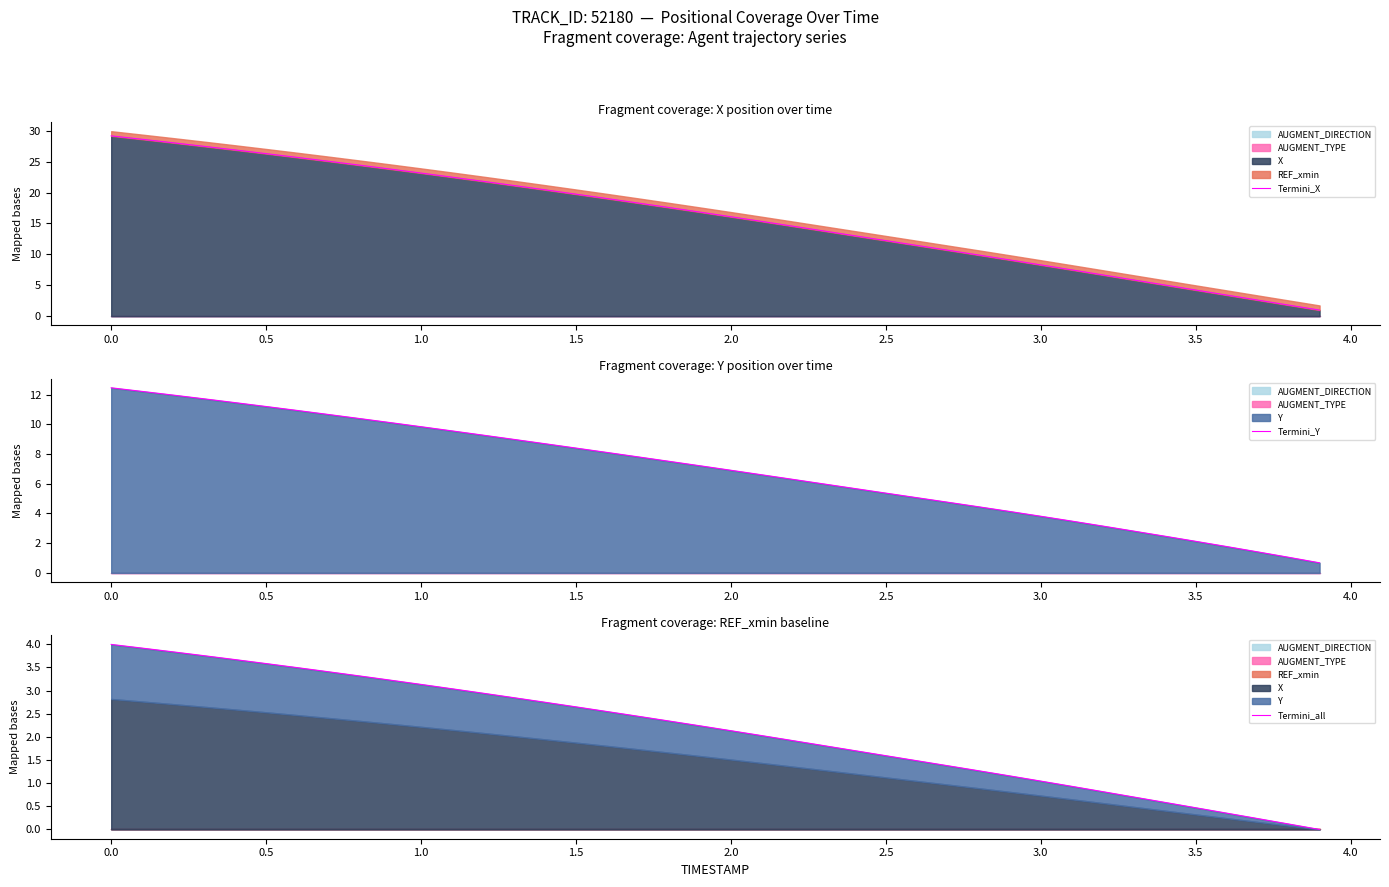

Reading right to left, transcribe all the data shown in this chart.

Termini_X: 1.0	1.8	2.6	3.4	4.2	5.0	5.9	6.7	7.5	8.3	9.1	9.9	10.7	11.5	12.2	13.0	13.8	14.6	15.3	16.1	16.8	17.6	18.3	19.0	19.7	20.4	21.1	21.8	22.5	23.2	23.8	24.4	25.1	25.7	26.3	26.9	27.5	28.0	28.6	29.2
Termini_Y: 0.7	1.0	1.4	1.8	2.1	2.5	2.8	3.1	3.5	3.8	4.1	4.4	4.8	5.1	5.4	5.7	6.0	6.3	6.6	6.9	7.2	7.5	7.8	8.1	8.4	8.7	9.0	9.3	9.6	9.8	10.1	10.4	10.7	10.9	11.2	11.5	11.7	12.0	12.2	12.5
Termini_all: 0.0	0.1	0.2	0.4	0.5	0.6	0.7	0.8	0.9	1.0	1.2	1.3	1.4	1.5	1.6	1.7	1.8	1.9	2.0	2.1	2.2	2.3	2.4	2.5	2.6	2.7	2.8	2.9	3.0	3.1	3.2	3.3	3.4	3.5	3.6	3.7	3.8	3.8	3.9	4.0